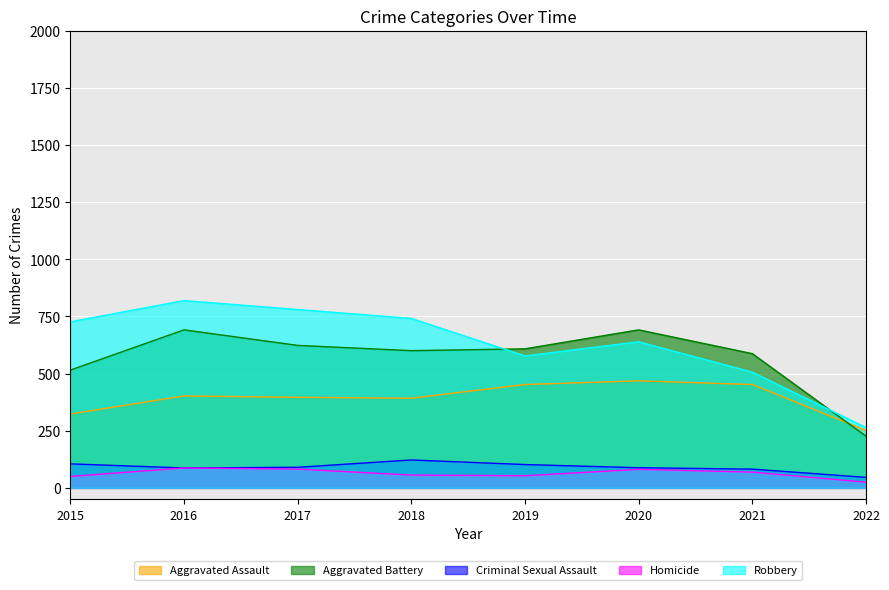

In Aggravated Battery, how many points are lower than both neighbors (excluding endpoints)?

1